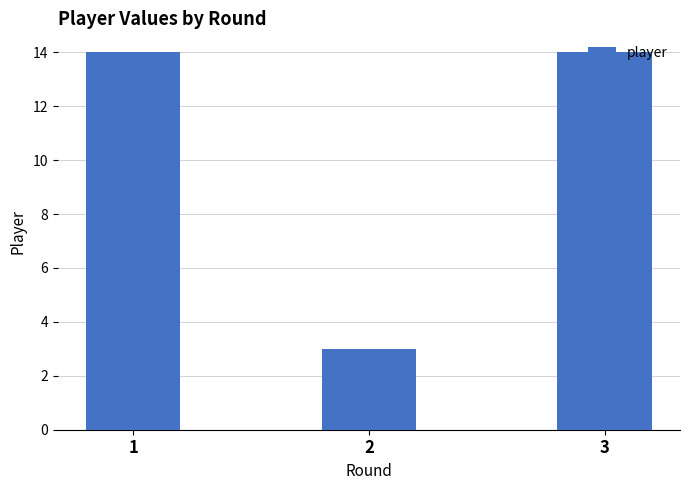

What is the smallest value displayed?

3